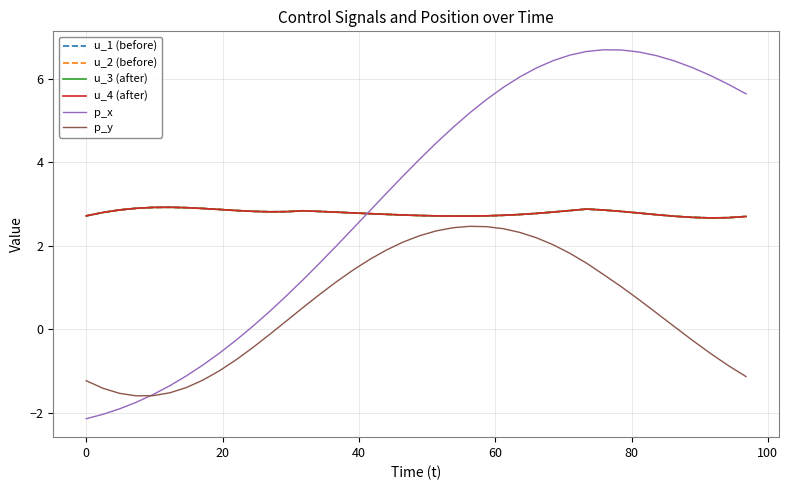

What is the lowest value of the u_2 (before) series?

2.7